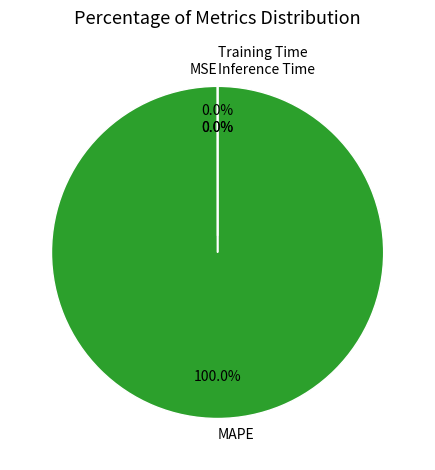

Which slice is the largest?

MAPE